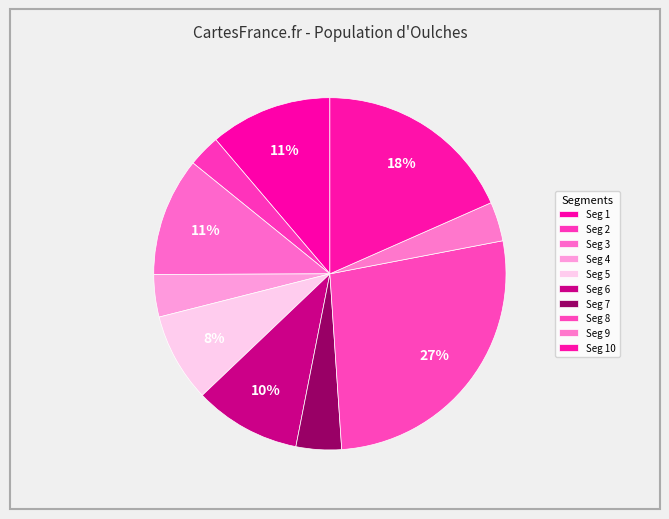

Does any single category account for the majority?

No